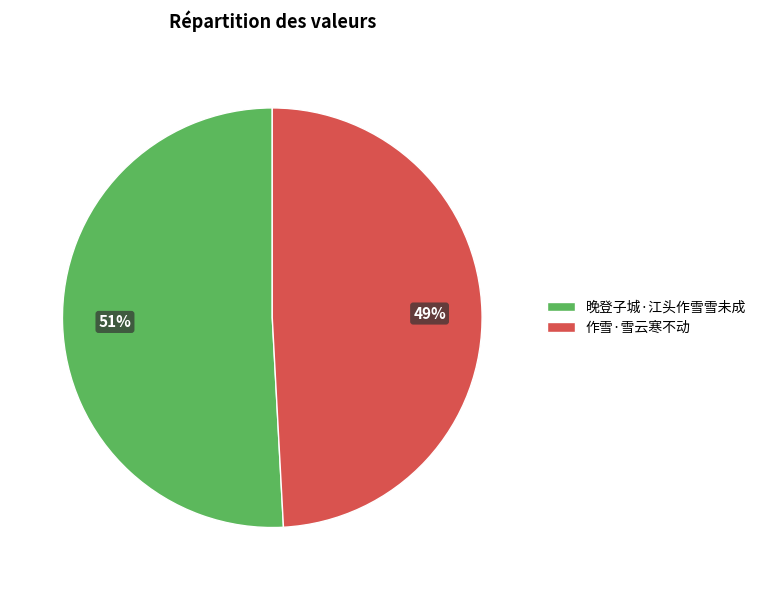

To the nearest percent, what is the difference between the 晚登子城·江头作雪雪未成 and 作雪·雪云寒不动 slice percentages?

2%